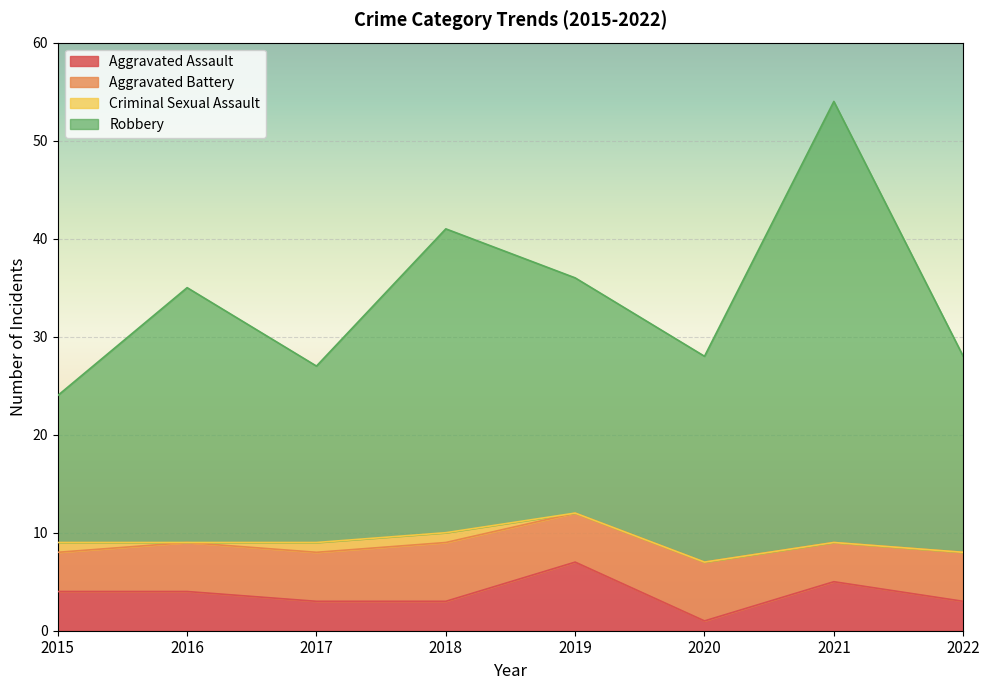

What is the total value across all series at 2015?

24